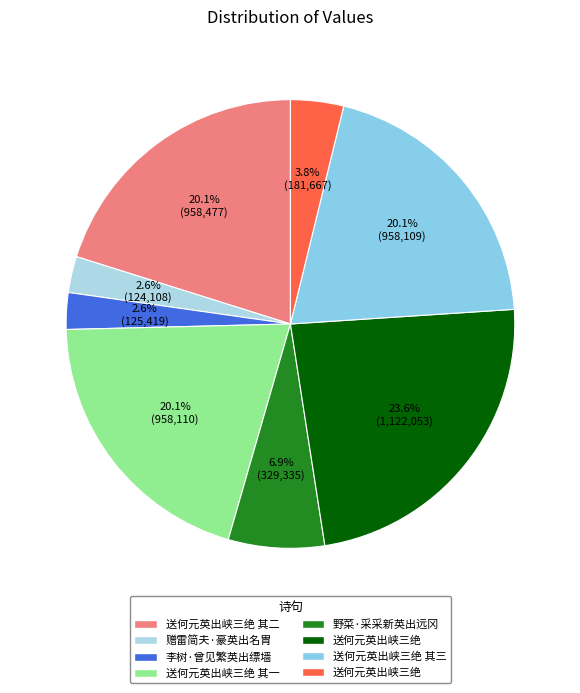

To the nearest percent, what is the average slice percentage?

12%